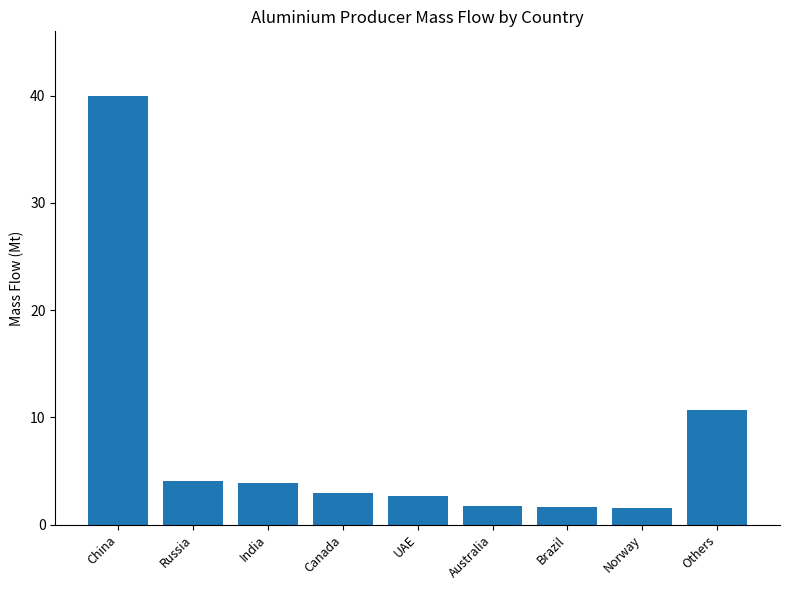

Read the value at Norway.

1.5